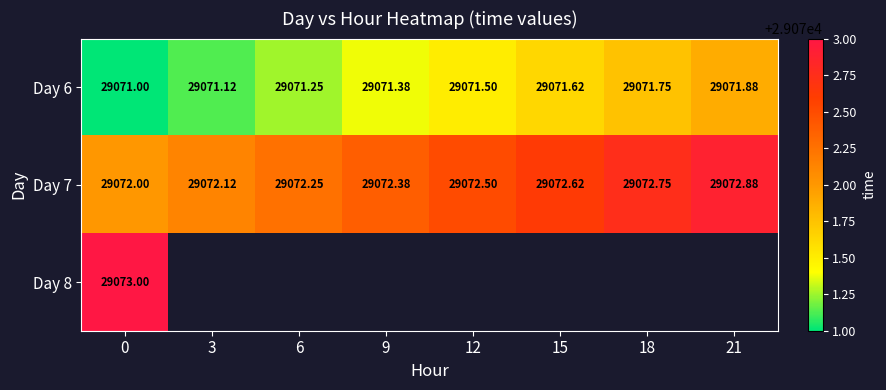

How many Day 7 values are between 29072 and 29073?

8